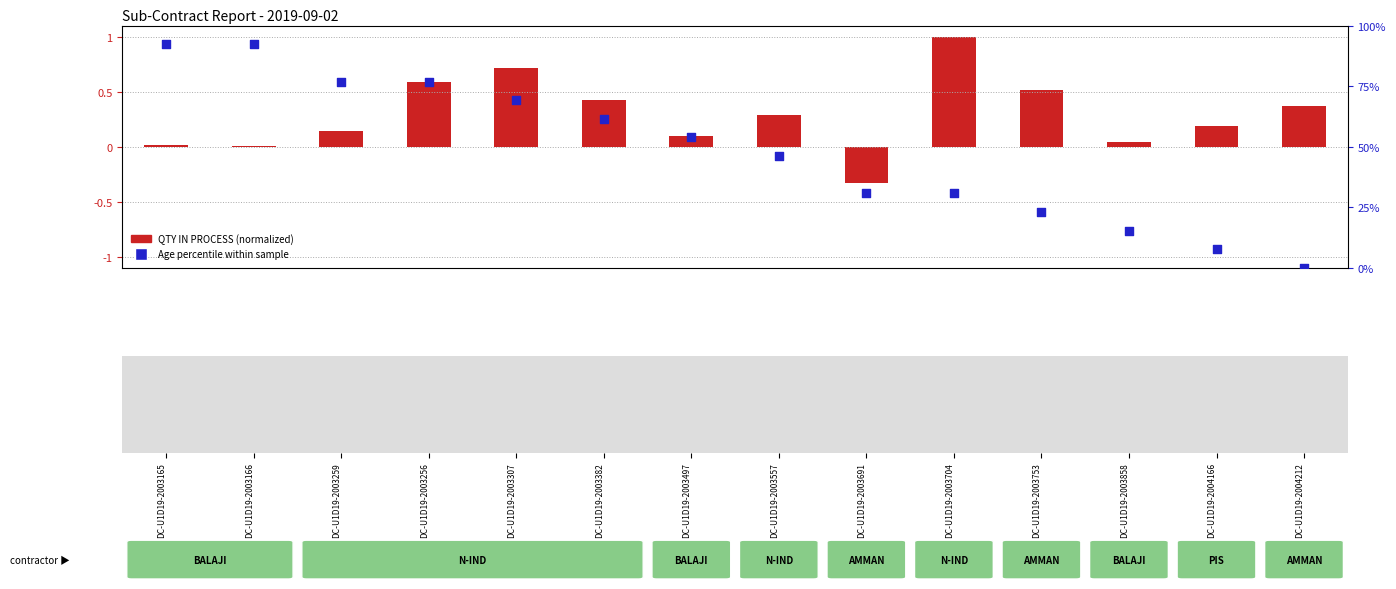

Is the value of Age percentile within sample at DC-U1D19-2003165 greater than the value of QTY IN PROCESS (normalized) at DC-U1D19-2003382?

Yes